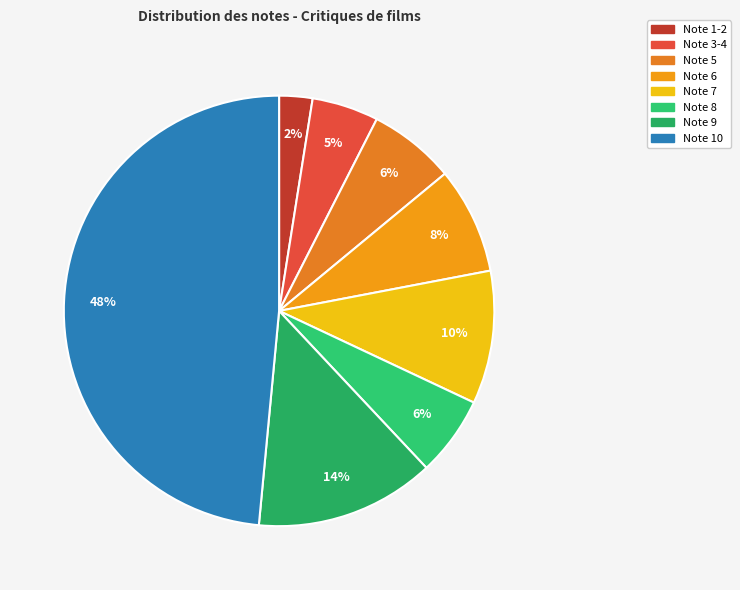

To the nearest percent, what is the difference between the largest and smallest slice percentages?

46%